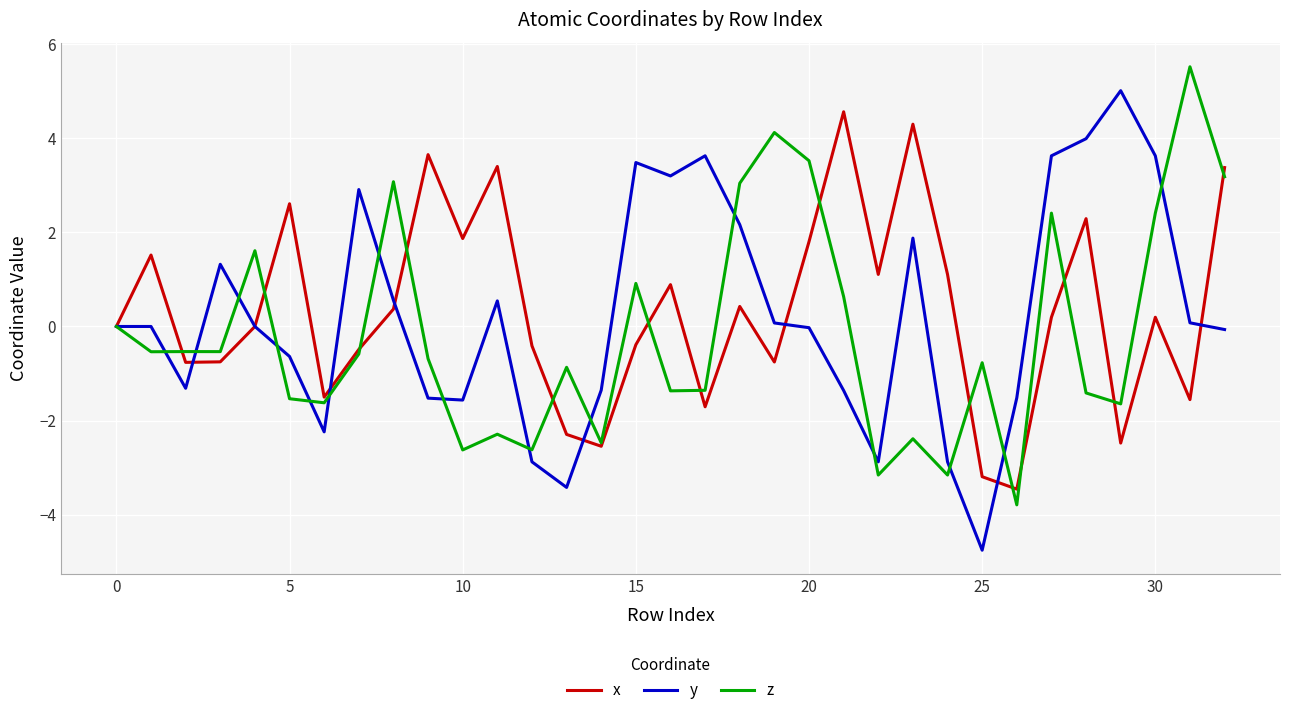

Rank the series by their average value, from lowest to highest.

z, y, x